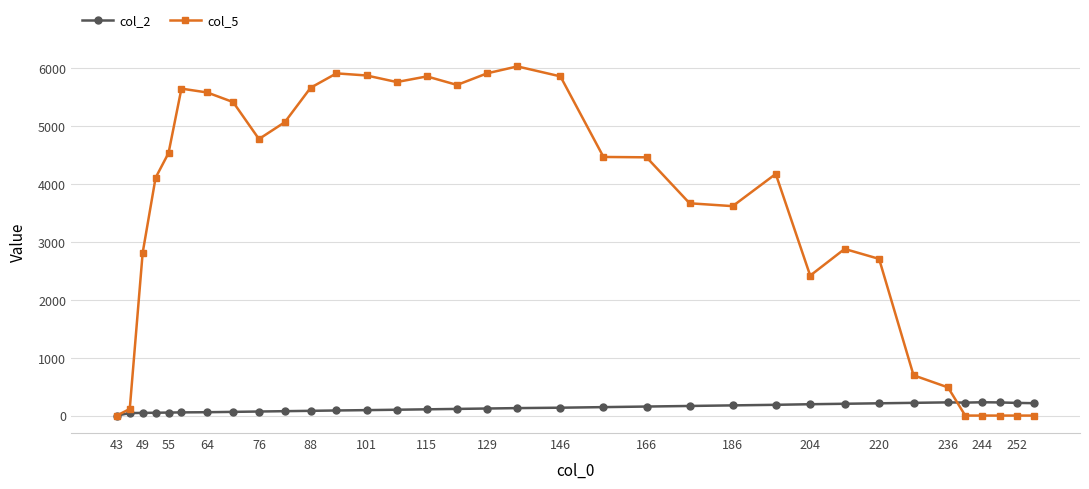

List the series in order of their overall mean, highest first.

col_5, col_2